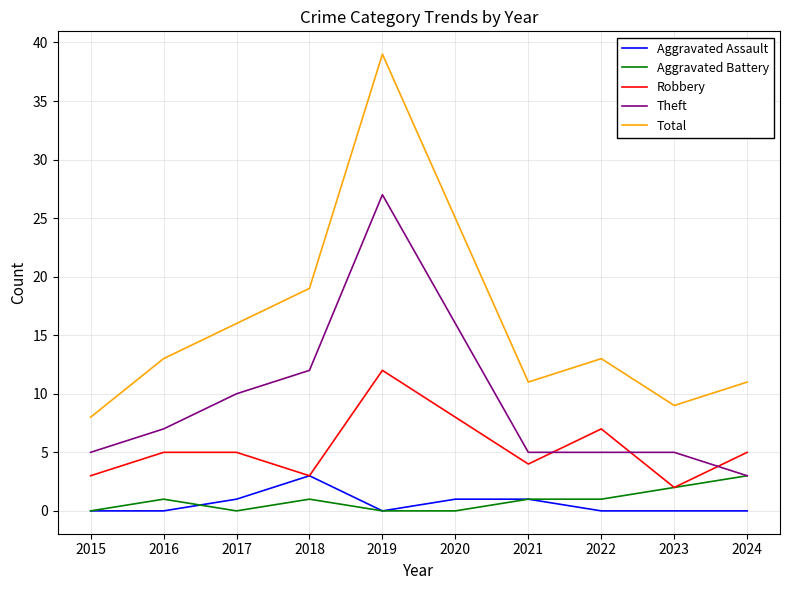

What are all the series names shown in the legend?

Aggravated Assault, Aggravated Battery, Robbery, Theft, Total